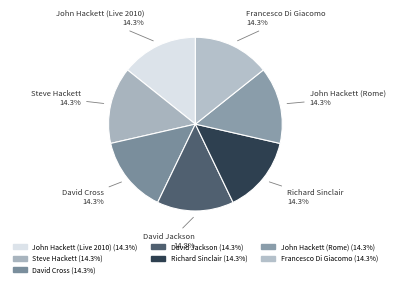

How many slices are in this pie chart?

7